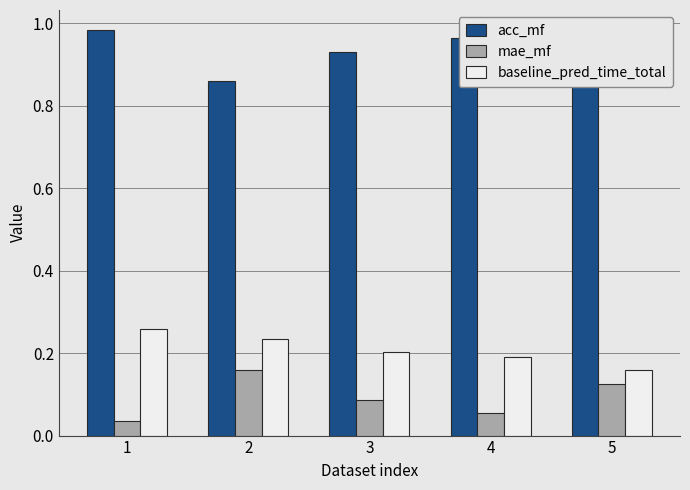

Is the value of mae_mf at 1 greater than the value of baseline_pred_time_total at 3?

No